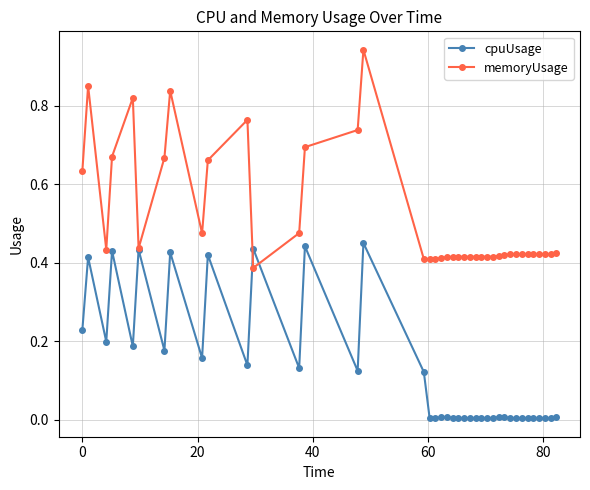

True or false: cpuUsage has more than 2 interior local peaks.

True